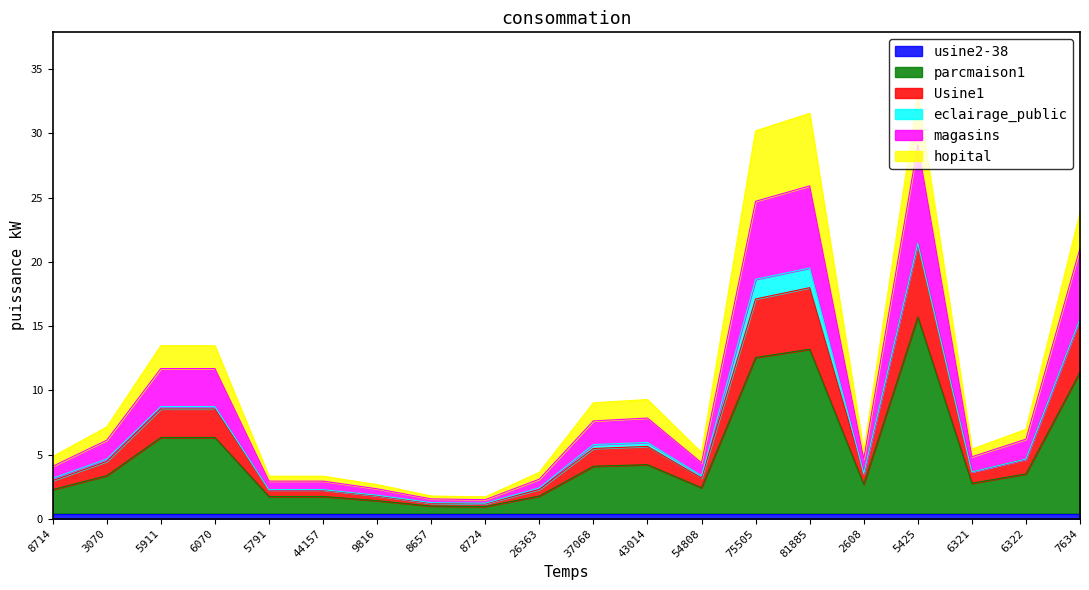

What is the label of the 16th point from the left?

2608